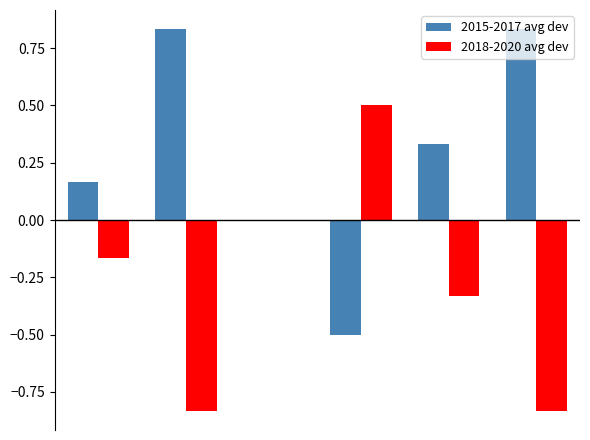

What is the highest value of the 2018-2020 avg dev series?

0.5